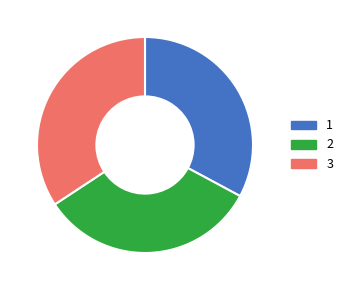

Which category has the biggest portion of the pie?

3